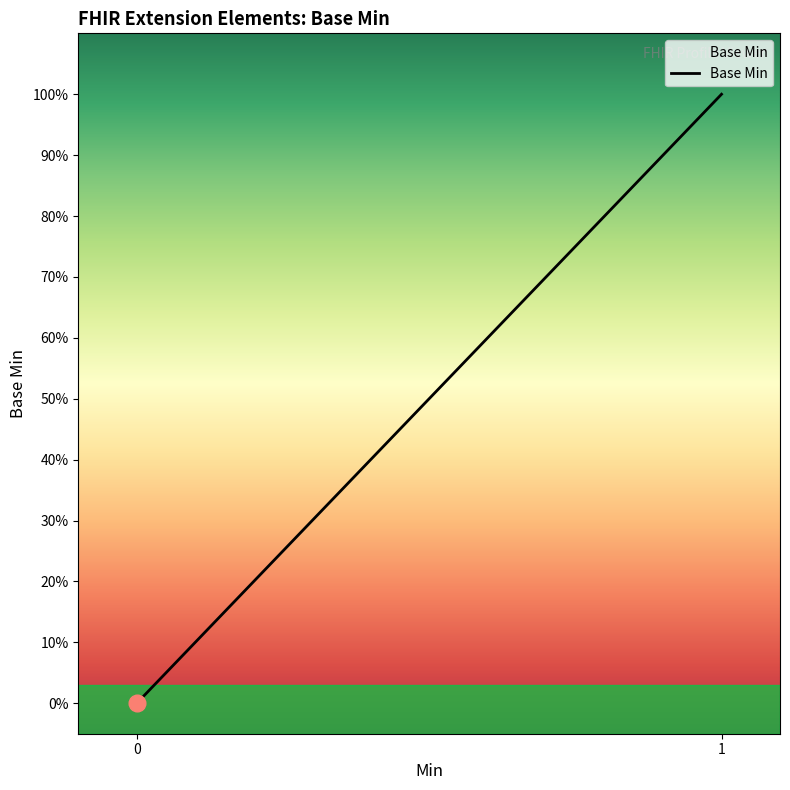

How many data points are above 0?

1